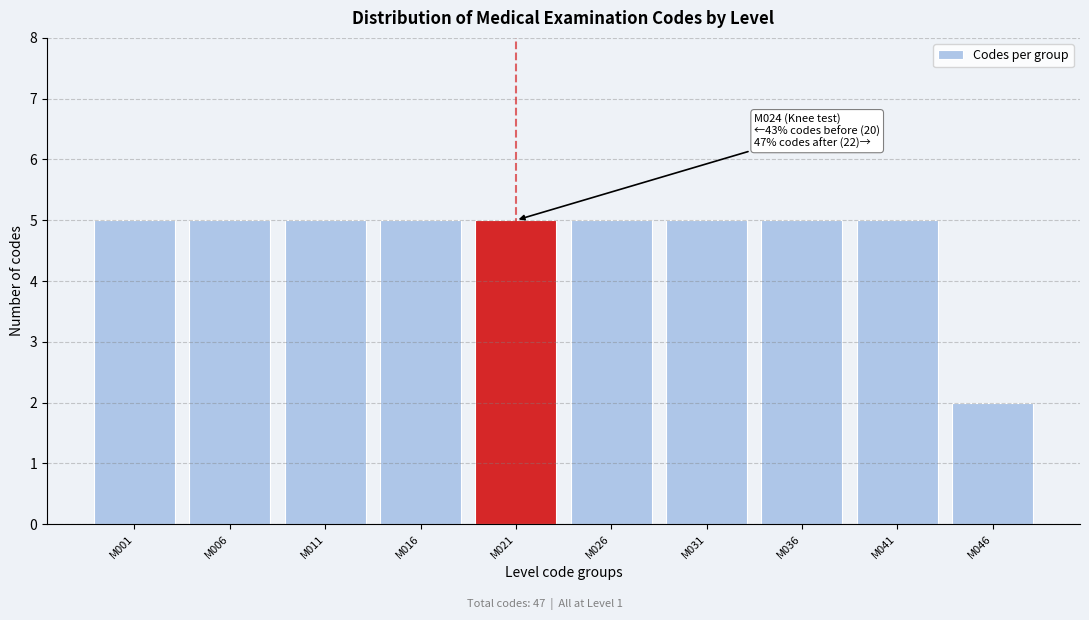

Reading left to right, what are all the values shown in this chart?

M001=5	M006=5	M011=5	M016=5	M021=5	M026=5	M031=5	M036=5	M041=5	M046=2